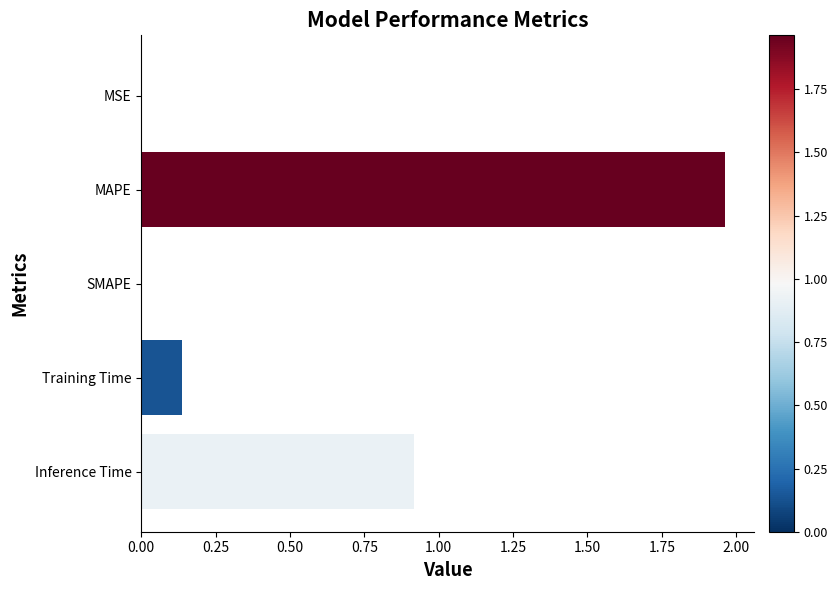

Which label corresponds to the largest value in the chart?

MAPE